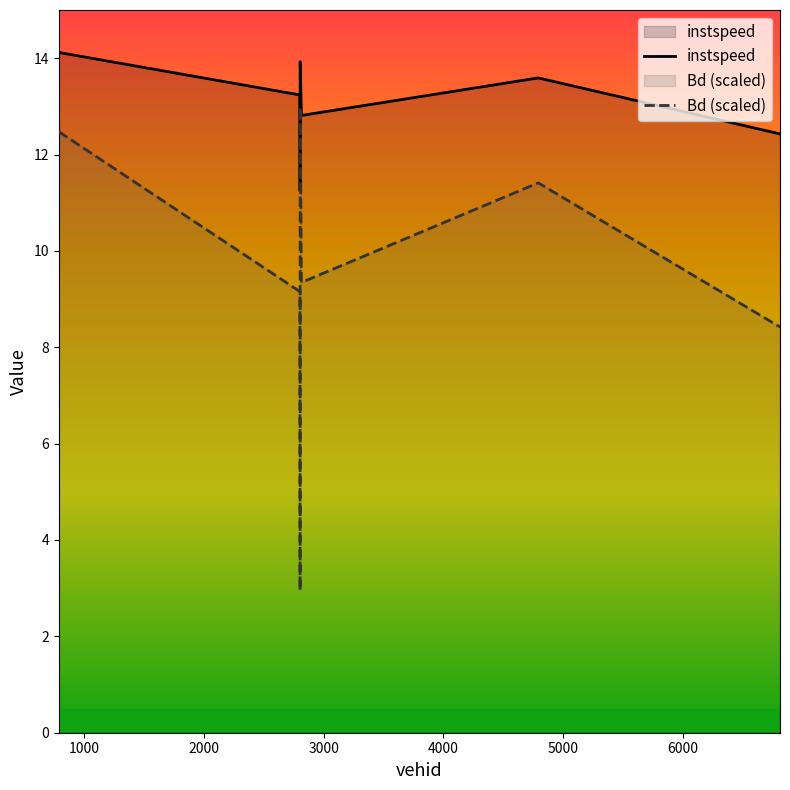

True or false: Bd (scaled) and instspeed cross at least once.

False